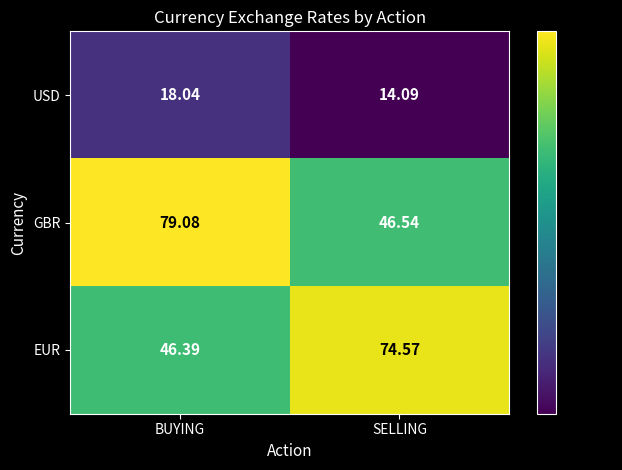

Which series has the largest total across all categories?

GBR